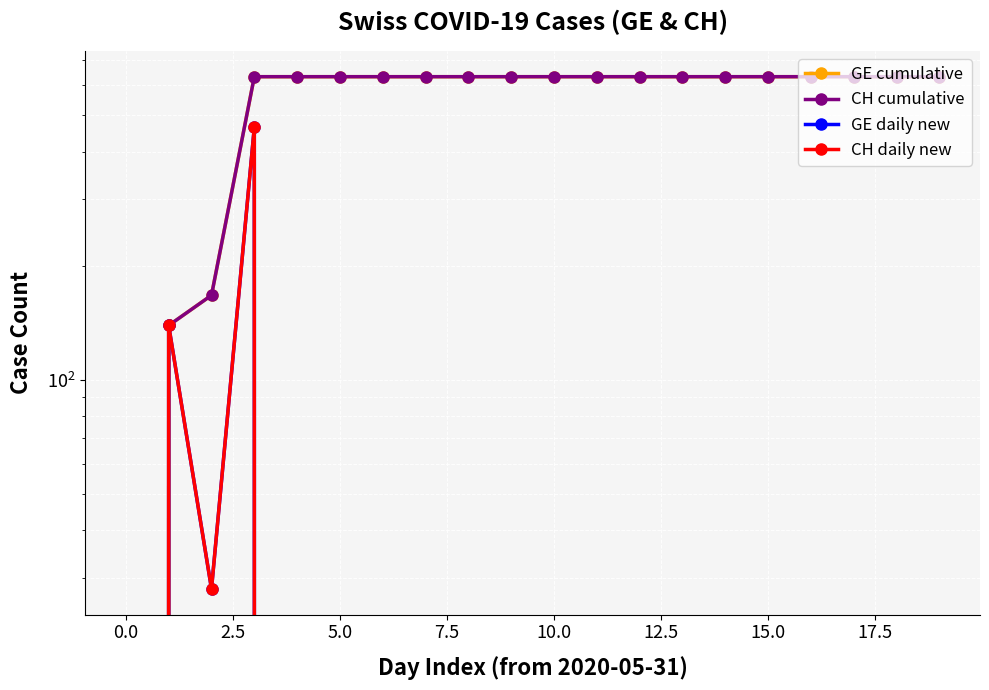

True or false: CH cumulative and GE daily new cross at least once.

False